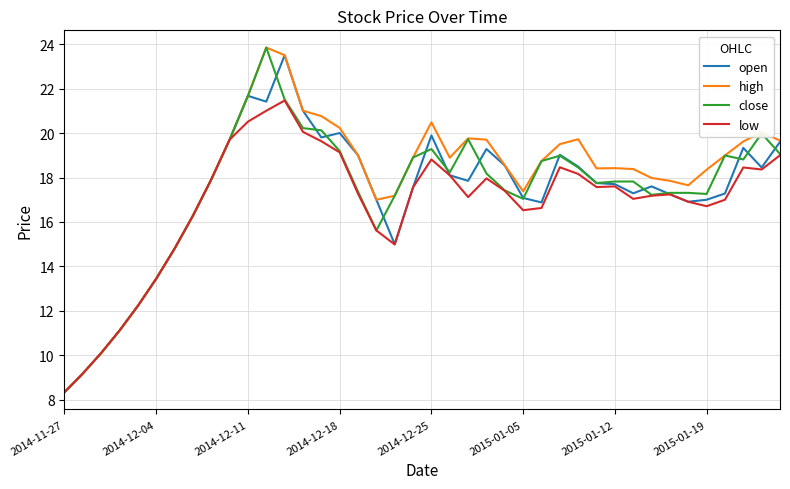

What is the maximum value shown in the chart?

23.8